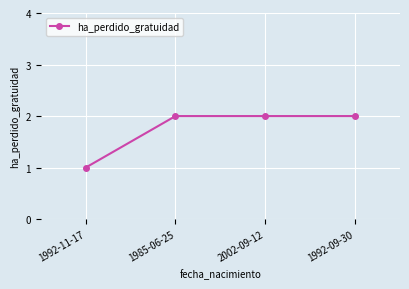

What is the change in value from 1992-11-17 to 1985-06-25?

+1